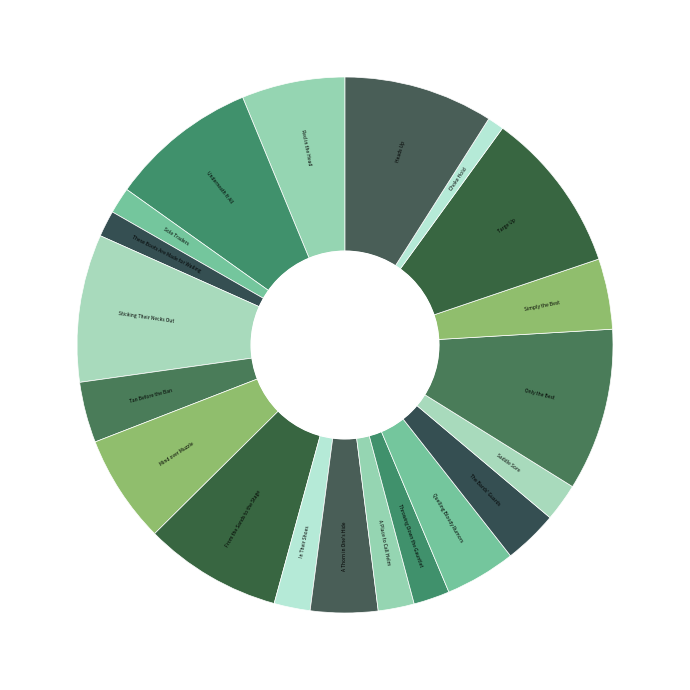

How many slices are in this pie chart?

20